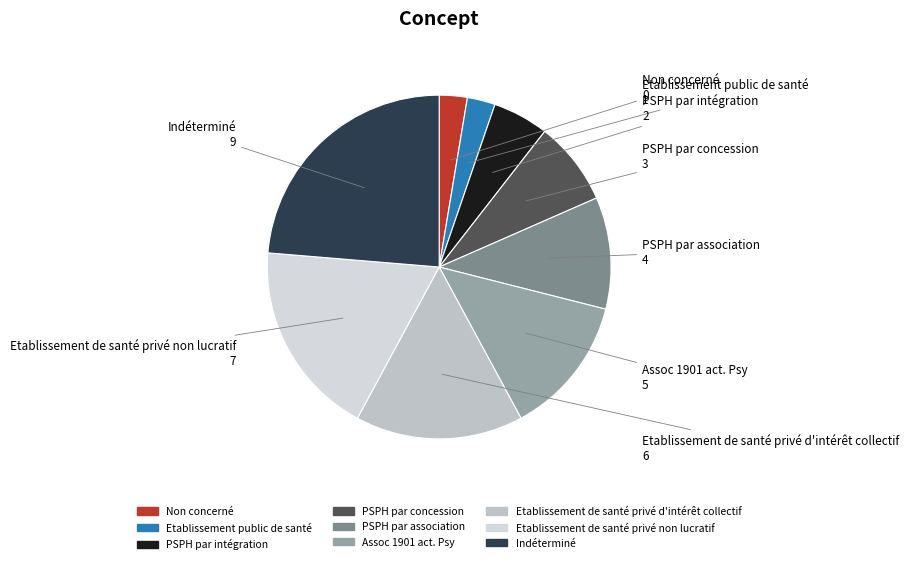

Between PSPH par intégration and Indéterminé, which is larger?

Indéterminé